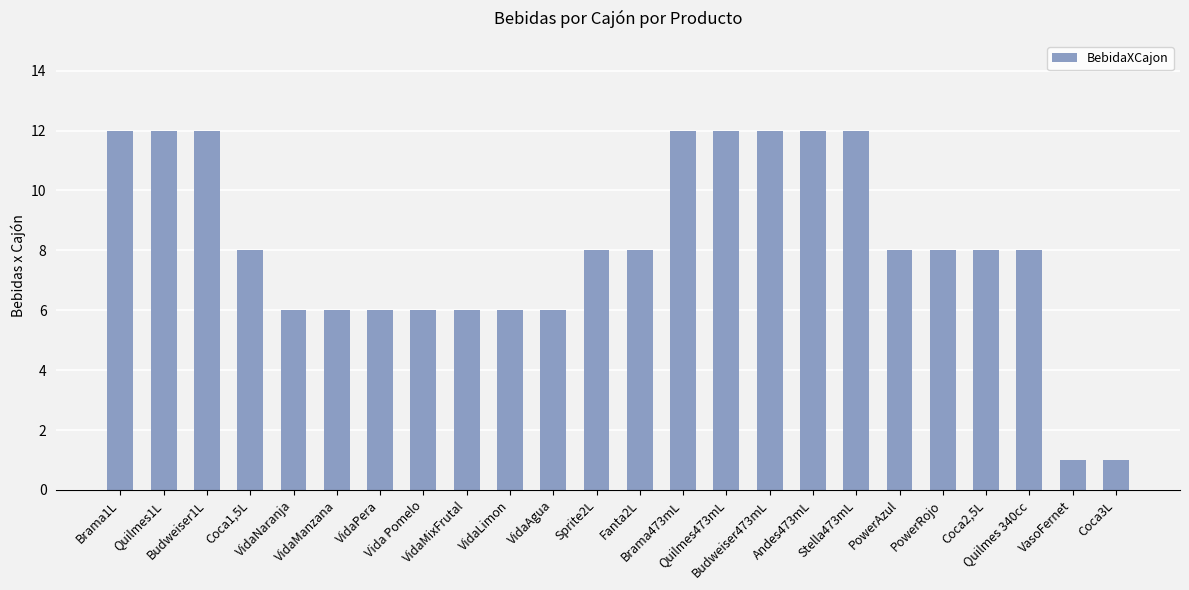

Reading left to right, extract all data points from this chart.

Brama1L=12	Quilmes1L=12	Budweiser1L=12	Coca1,5L=8	VidaNaranja=6	VidaManzana=6	VidaPera=6	Vida Pomelo=6	VidaMixFrutal=6	VidaLimon=6	VidaAgua=6	Sprite2L=8	Fanta2L=8	Brama473mL=12	Quilmes473mL=12	Budweiser473mL=12	Andes473mL=12	Stella473mL=12	PowerAzul=8	PowerRojo=8	Coca2,5L=8	Quilmes 340cc=8	VasoFernet=1	Coca3L=1